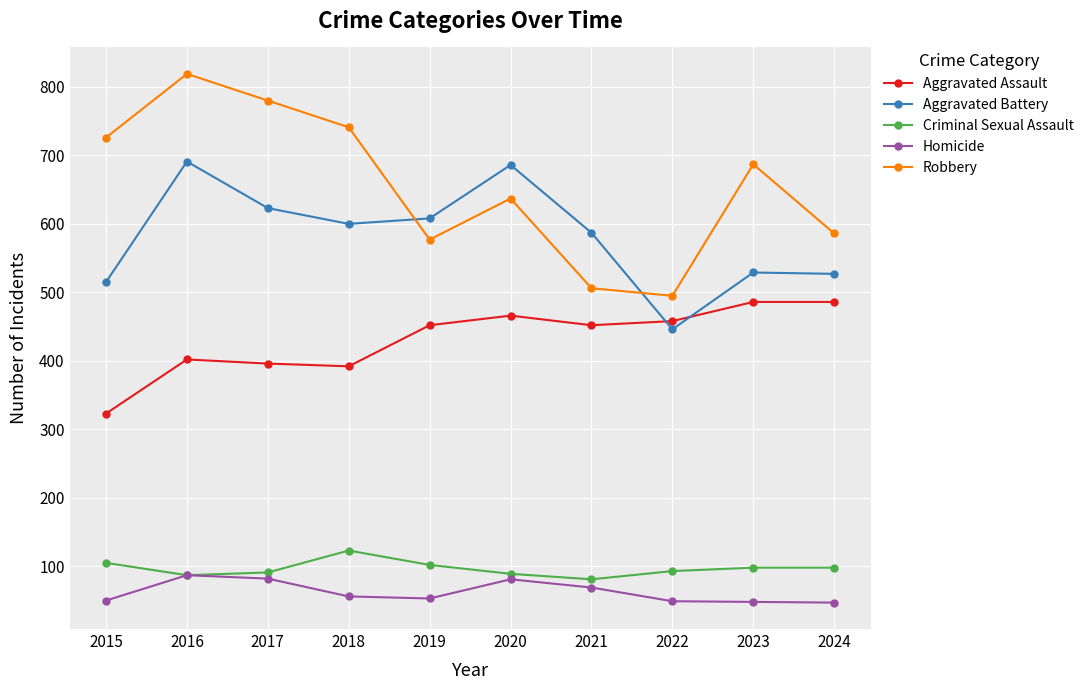

Where does the Criminal Sexual Assault series first go above 98?

2015